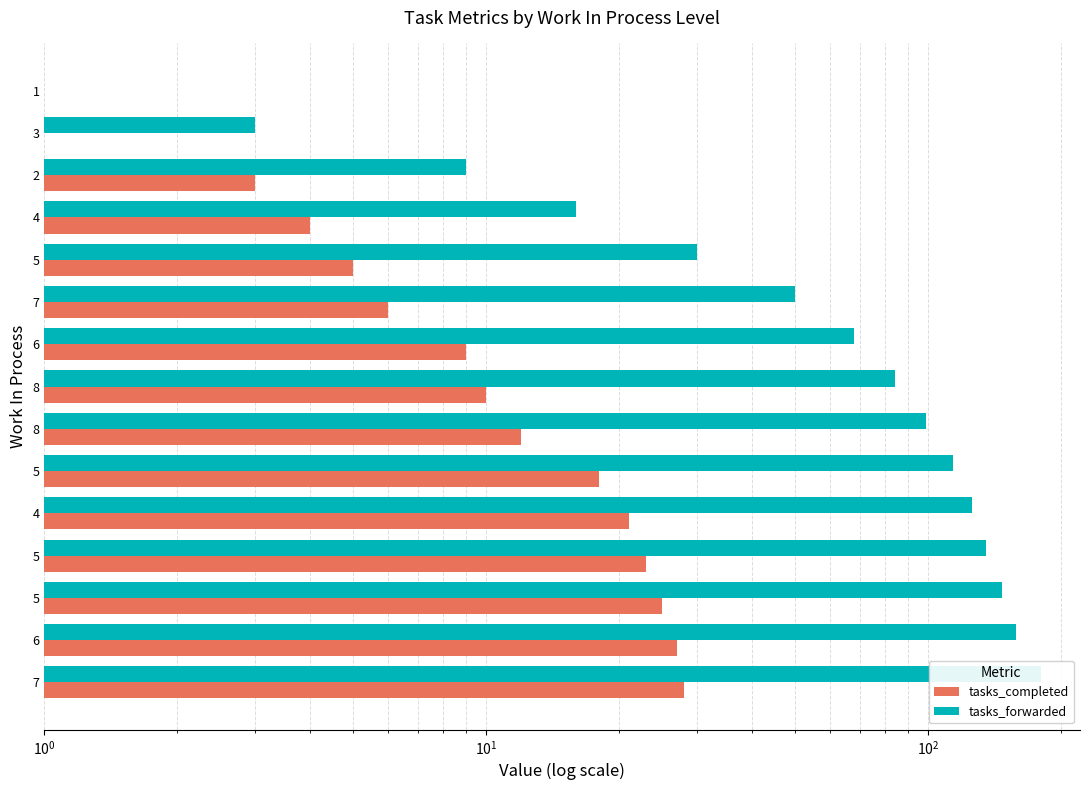

How many bars are there in each group?

2